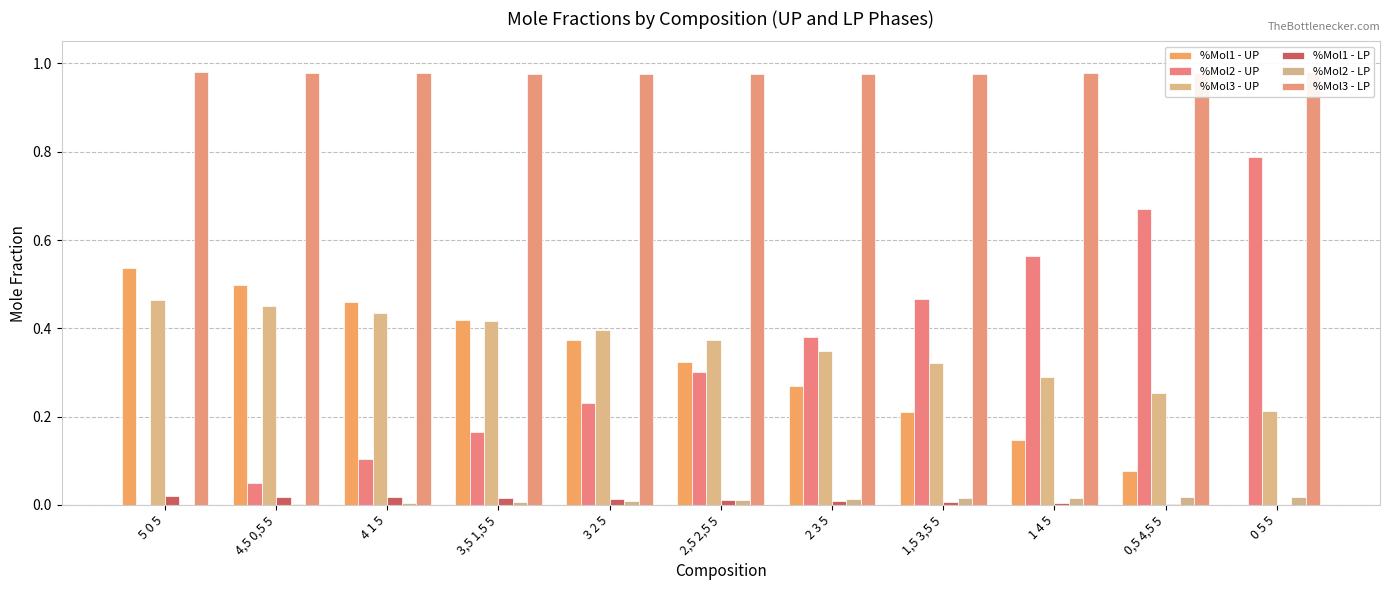

How many distinct data groups are displayed?

6